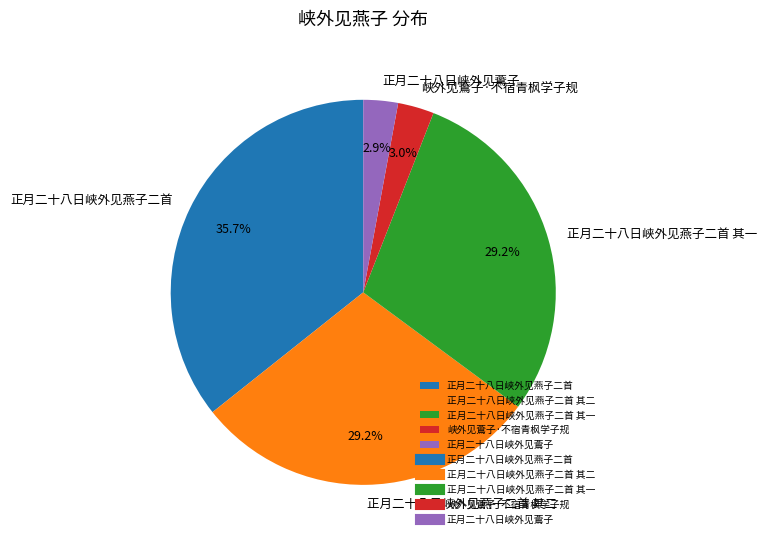

Approximately how many times larger is the value at 正月二十八日峡外见燕子二首 compared to 正月二十八日峡外见燕子二首 其二?

1.2